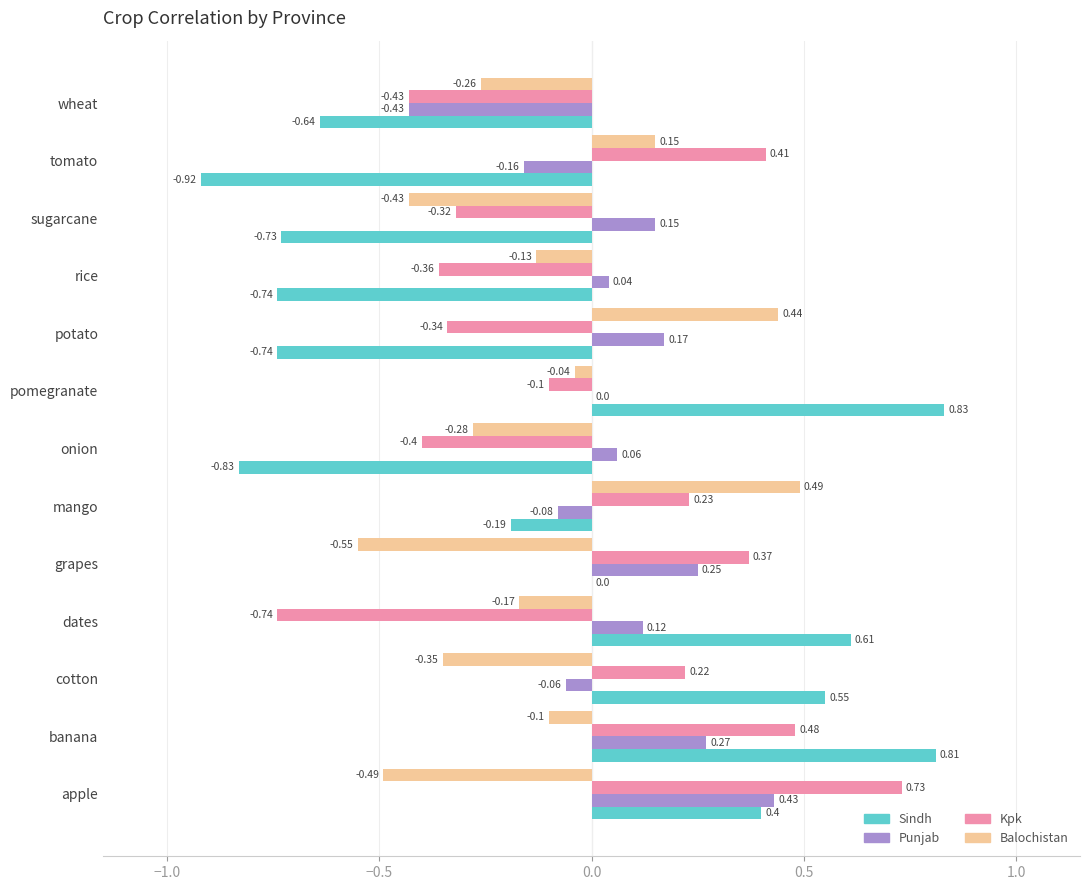

Count the number of categories in the chart.

13